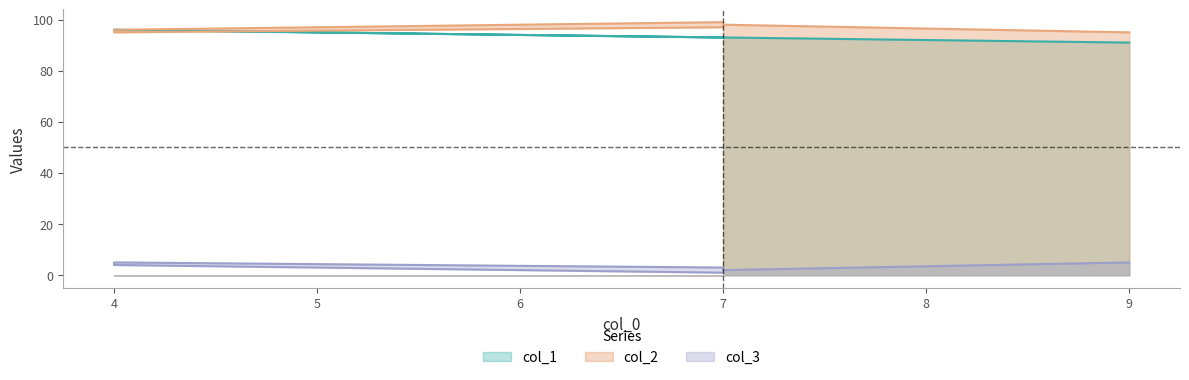

True or false: col_2 has more than 0 interior local peaks.

True